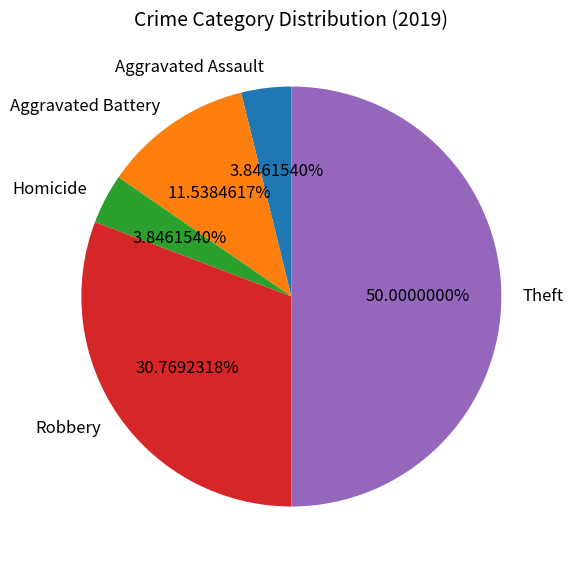

What is the ratio of the value at Aggravated Battery to the value at Homicide?

3.0